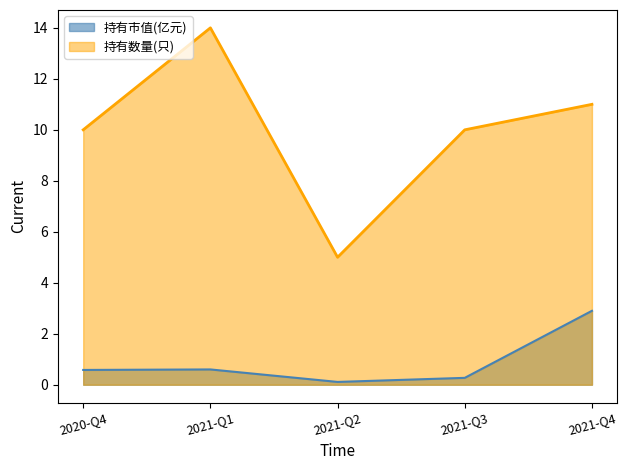

What is the total value across all series at 2021-Q2?

5.1